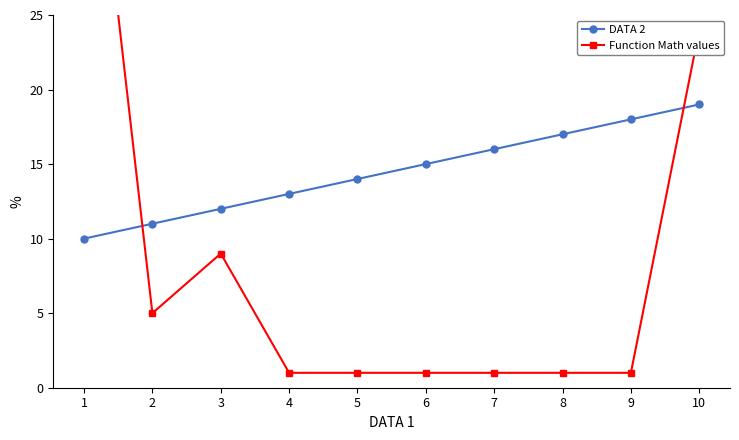

Reading left to right, list all the values displayed in this chart.

DATA 2: 1=10	2=11	3=12	4=13	5=14	6=15	7=16	8=17	9=18	10=19
Function Math values: 1=45	2=5	3=9	4=1	5=1	6=1	7=1	8=1	9=1	10=24